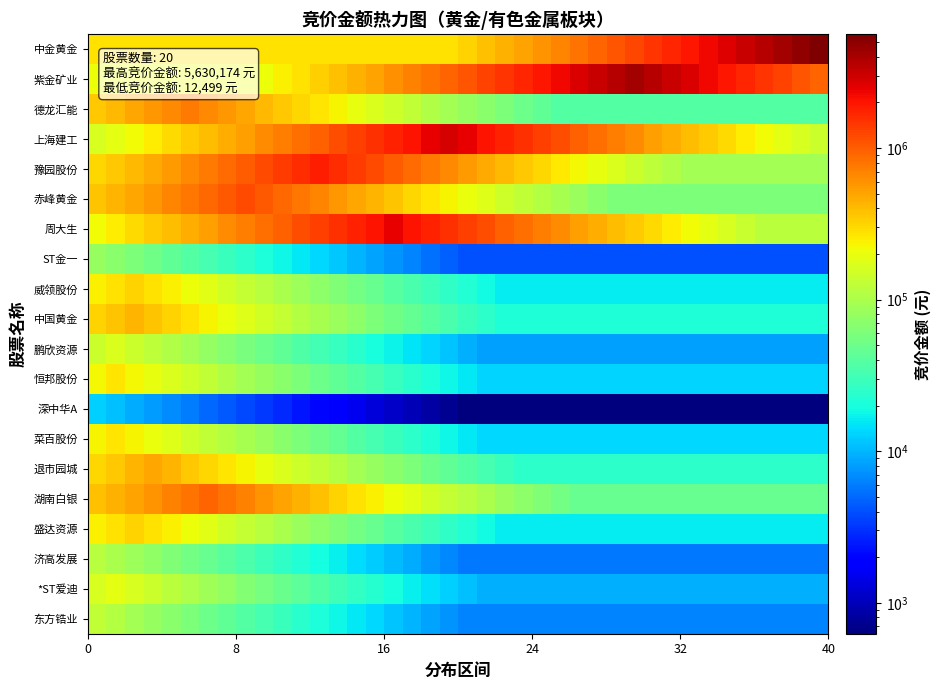

Which series has the widest spread of values?

中金黄金